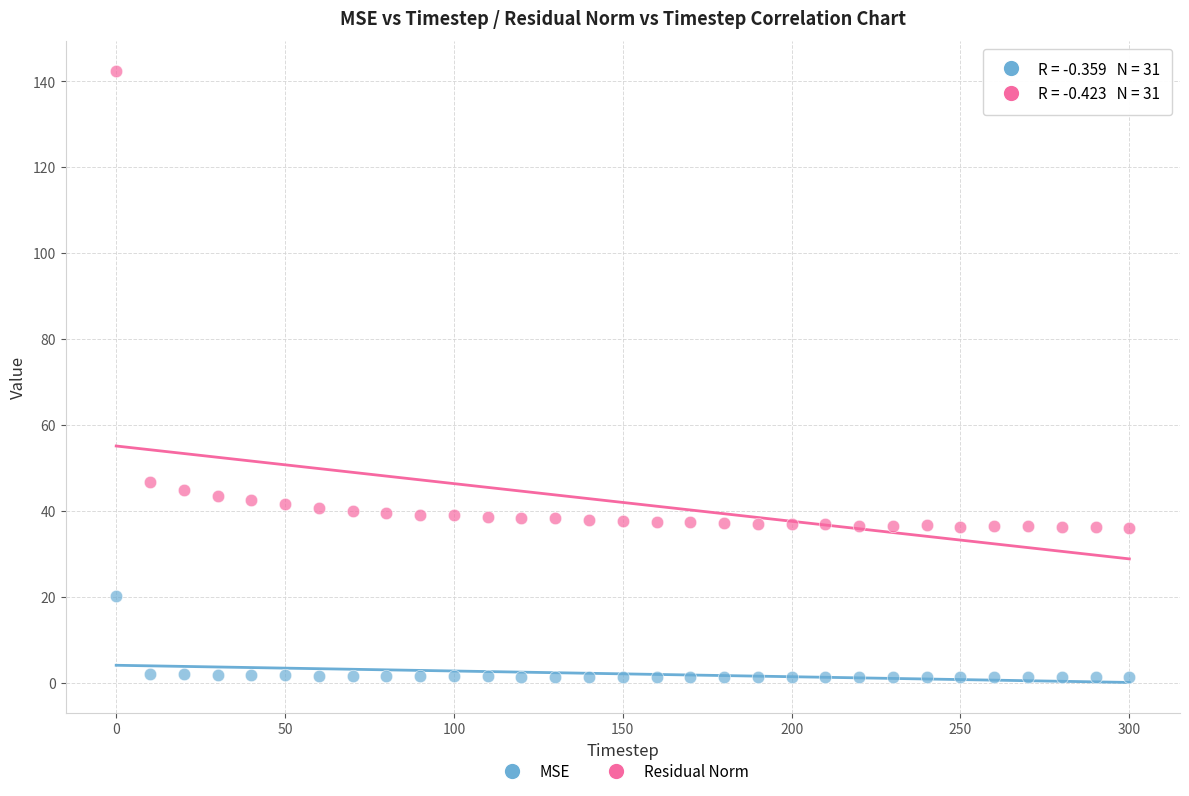

Which series has the widest spread of Y values?

Residual Norm